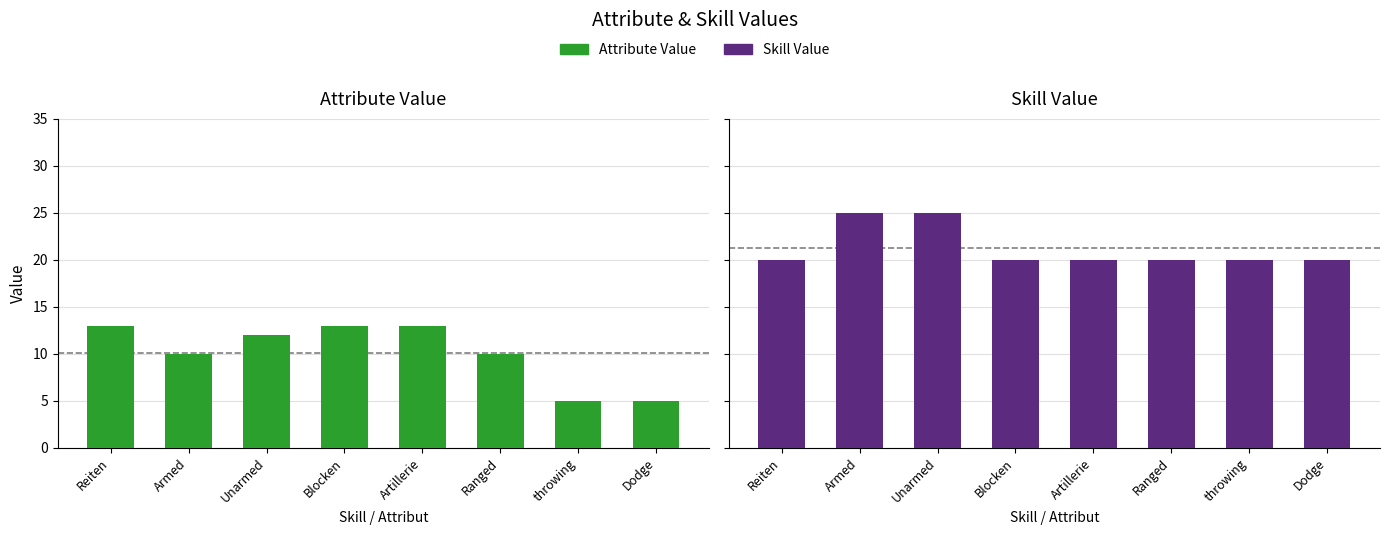

What is the difference between the second highest and second lowest values in the Attribute Value series?

8